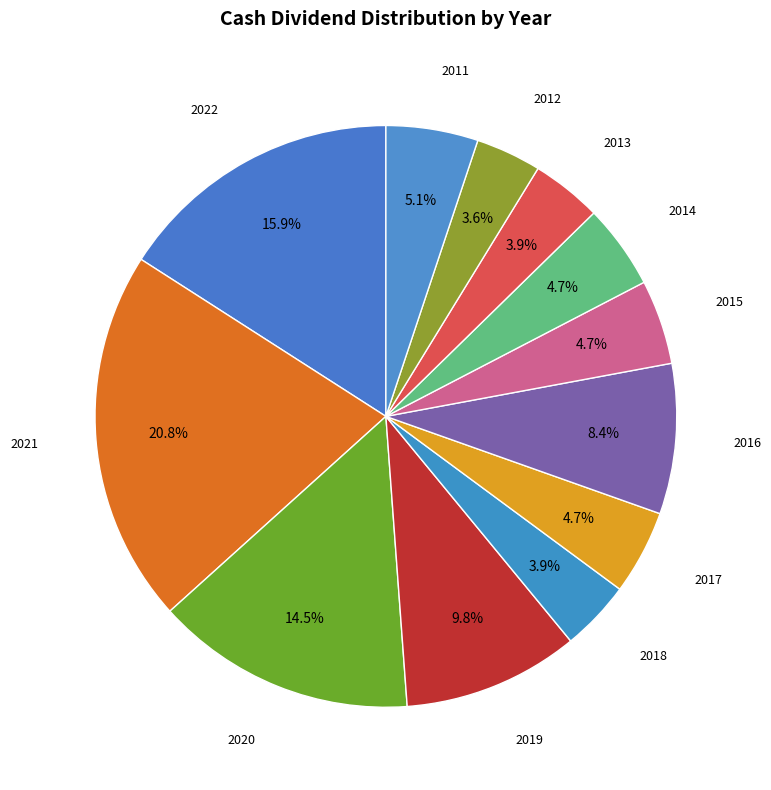

Count the number of slices in the pie.

12